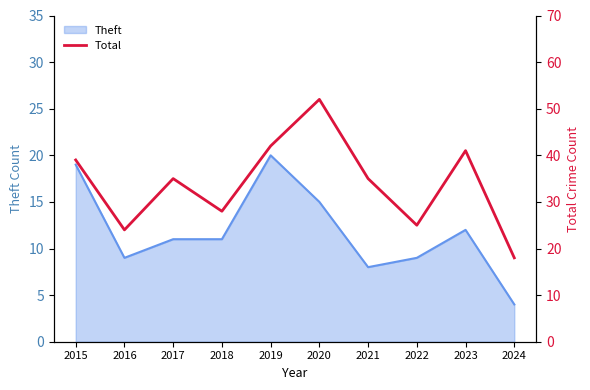

At which label does Theft reach its minimum?

2024